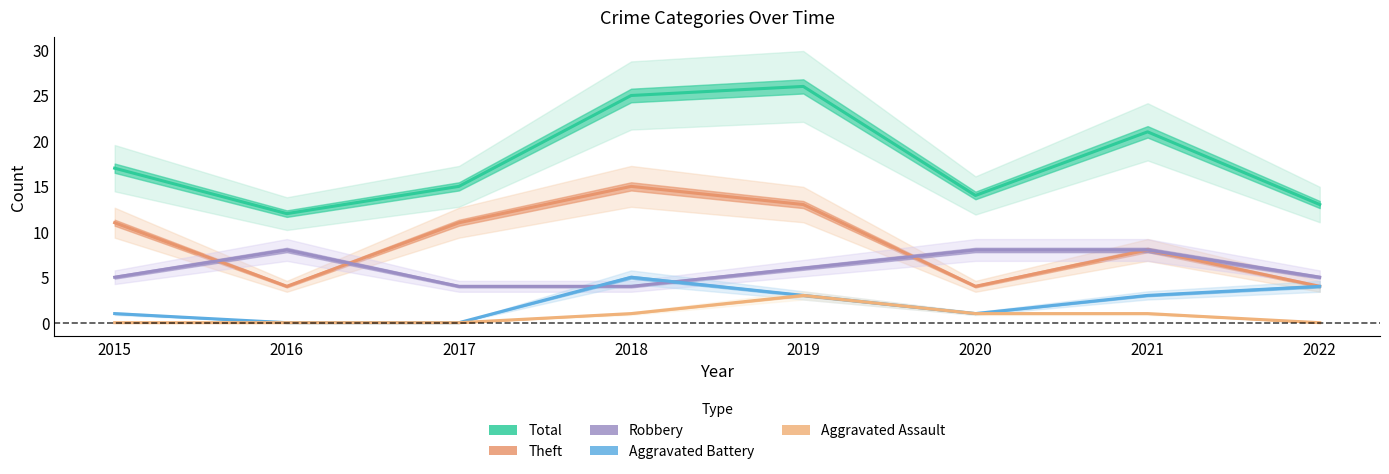

What are all the series names shown in the legend?

Total, Theft, Robbery, Aggravated Battery, Aggravated Assault